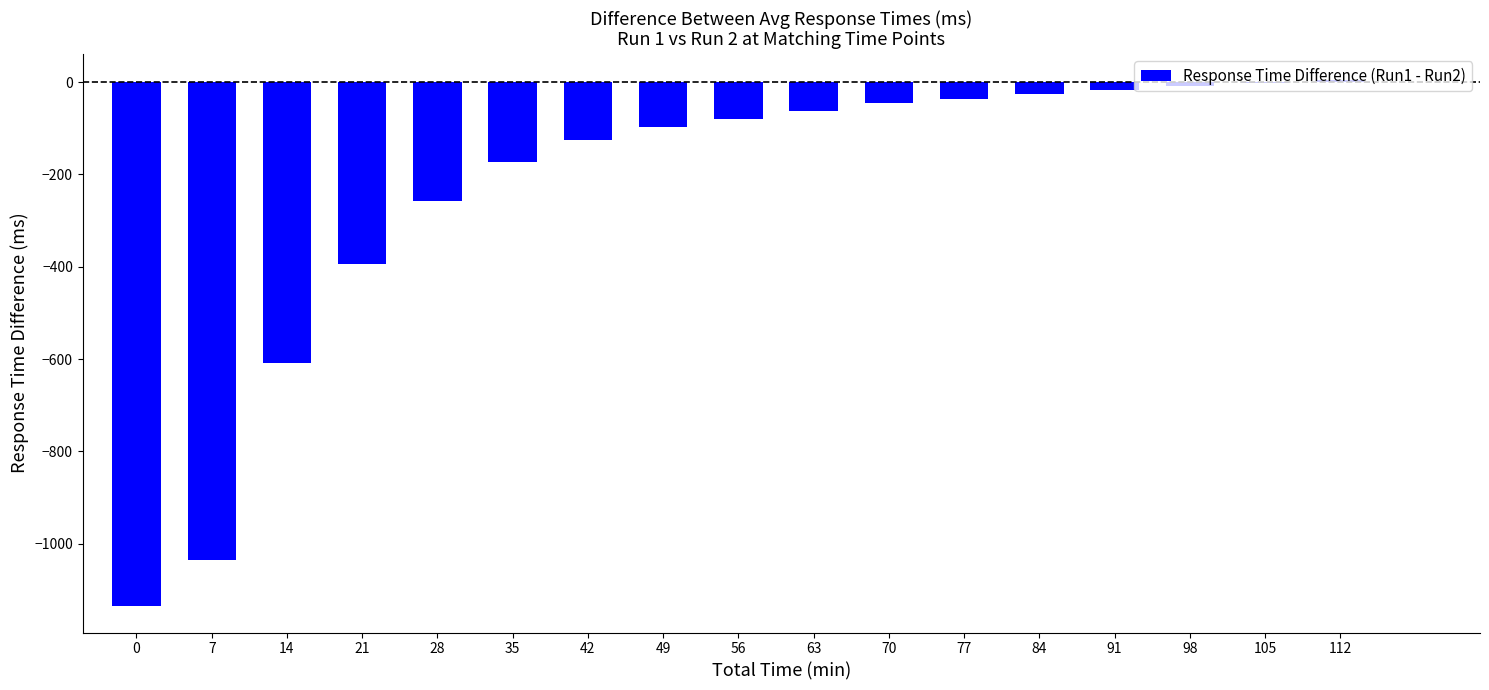

How many data points does each series have?

17